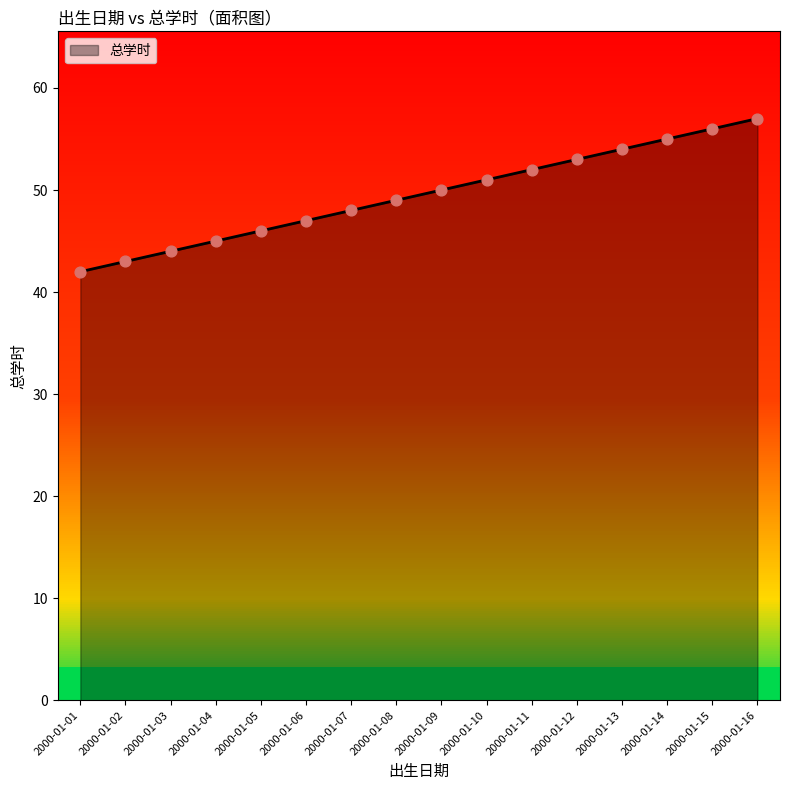

What is the change in value from 2000-01-09 to 2000-01-10?

+1